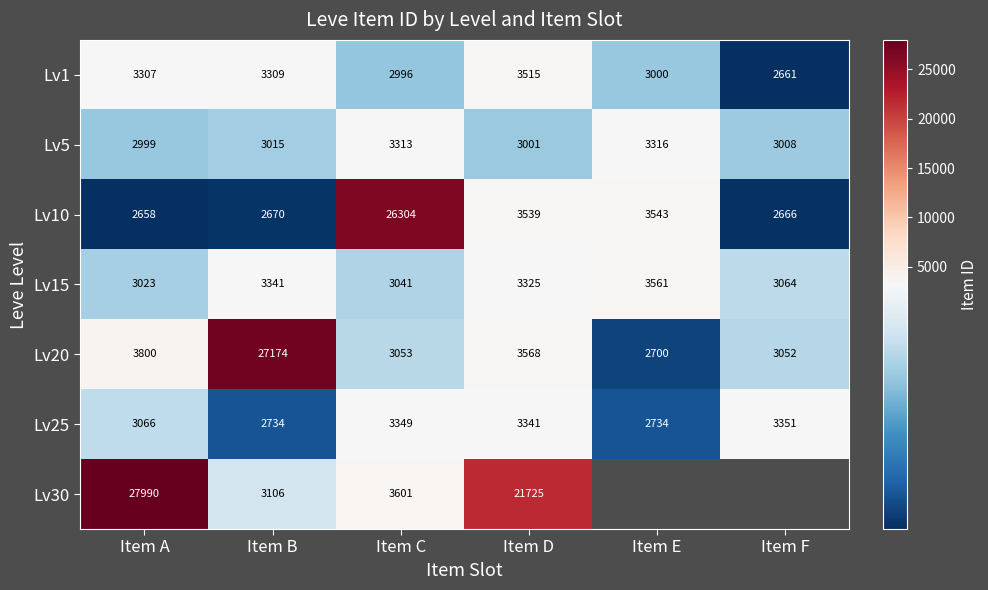

The value of Lv1 at Item C is 4462. True or false?

False